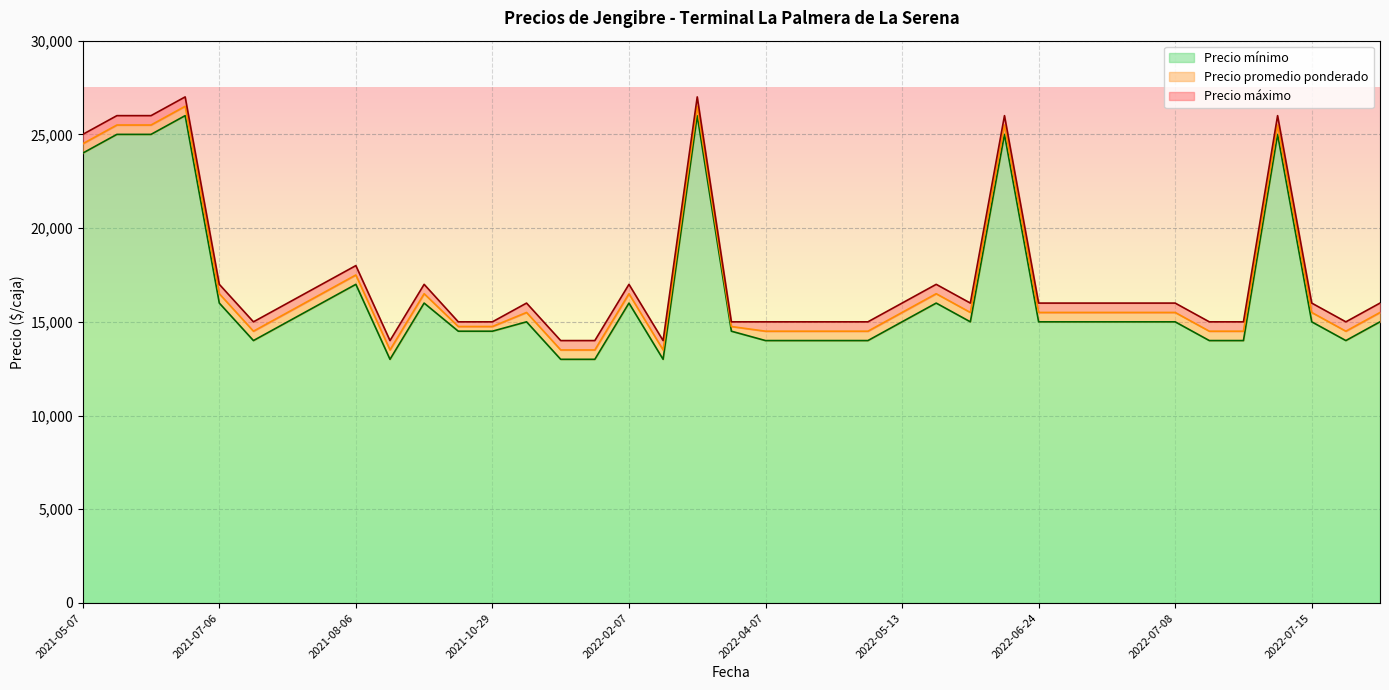

List the series in order of their overall mean, highest first.

Precio máximo, Precio promedio ponderado, Precio mínimo